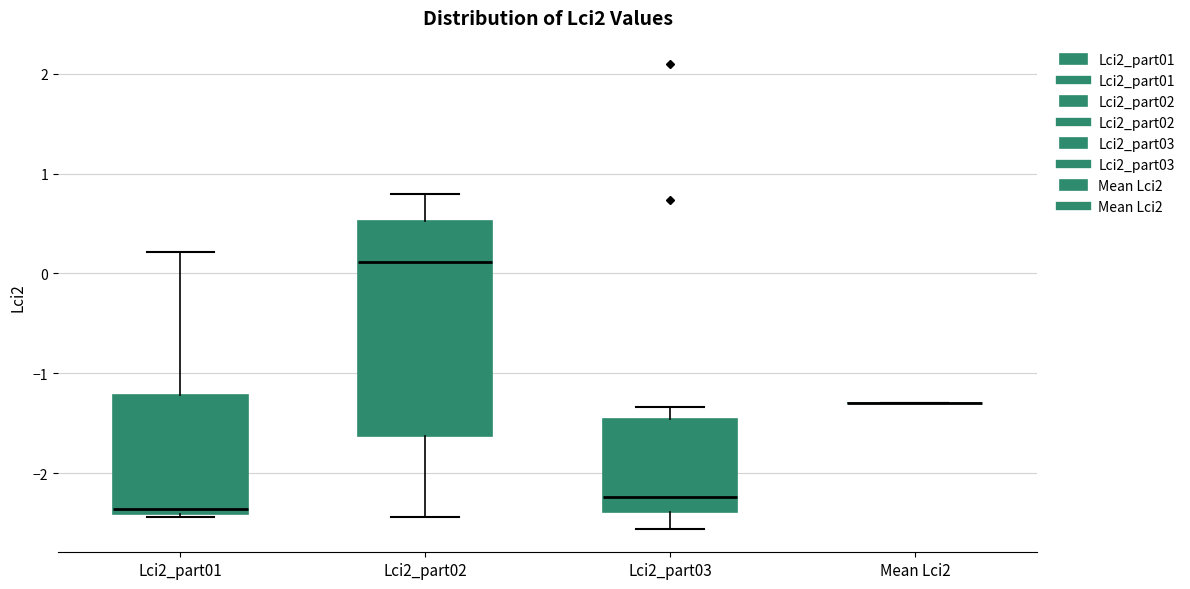

Which box is the tallest, from its lower edge to its upper edge?

Lci2_part02